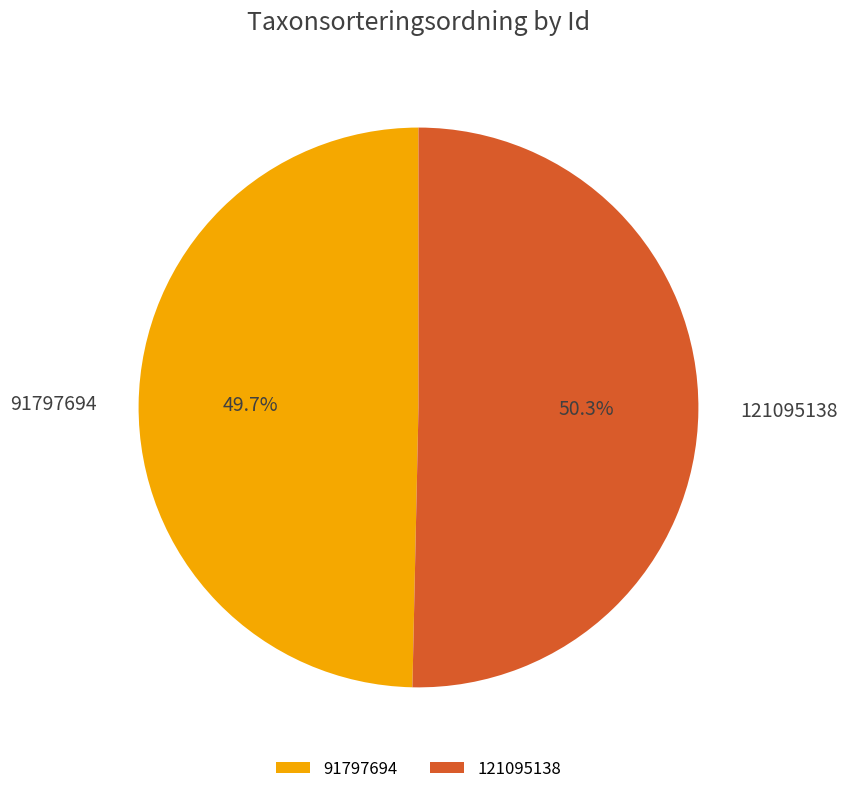

To the nearest percent, what is the combined percentage of 121095138 and 91797694?

100%